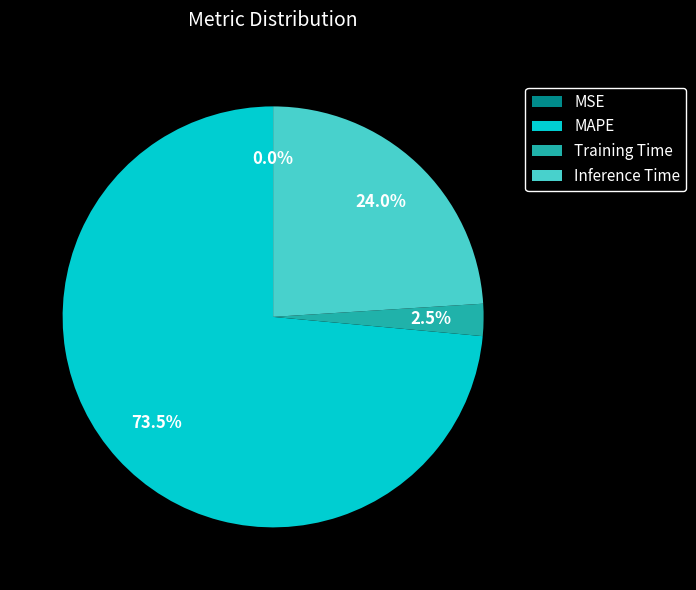

Which slice represents more than half of the pie?

MAPE